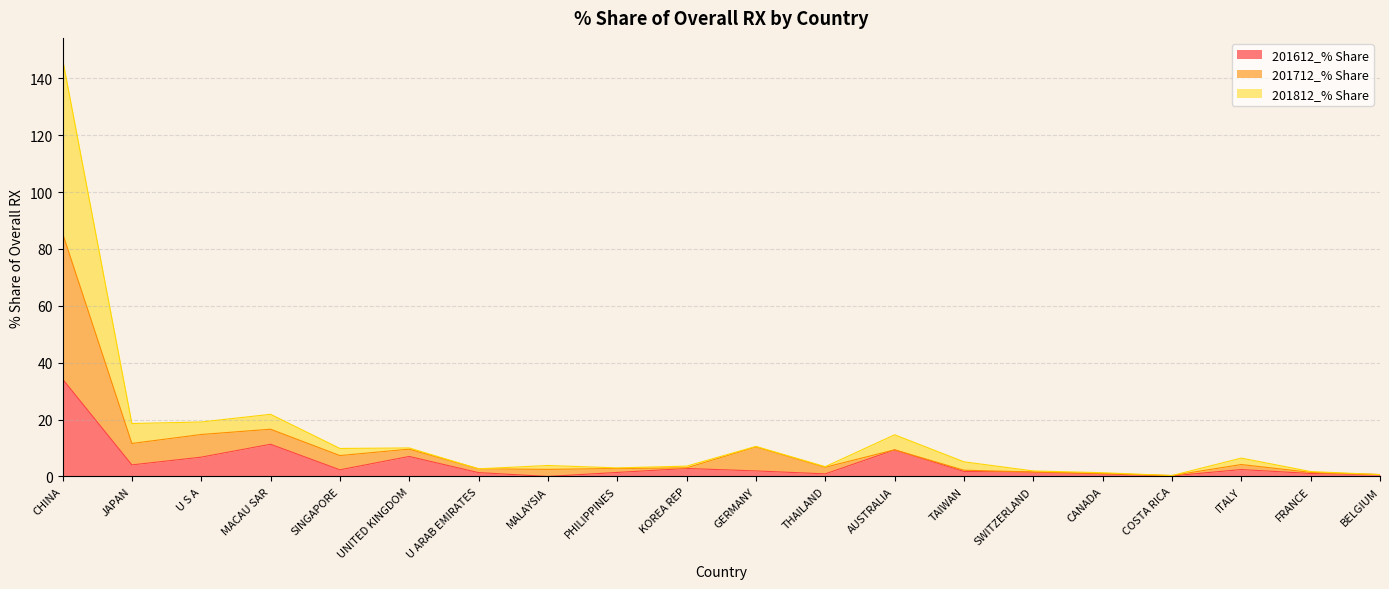

True or false: 201712_% Share has more than 2 interior local peaks.

True